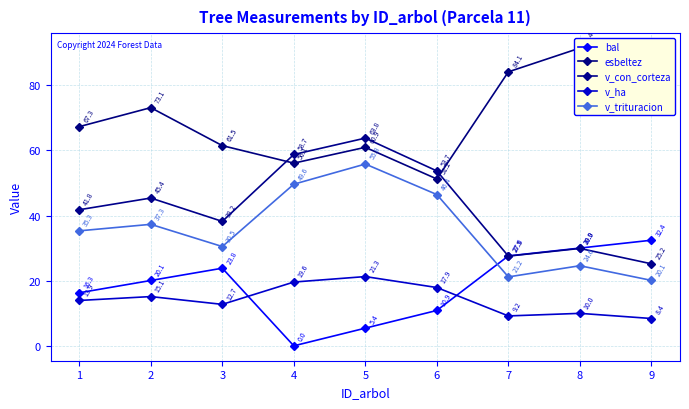

How many lines are shown in the chart?

5